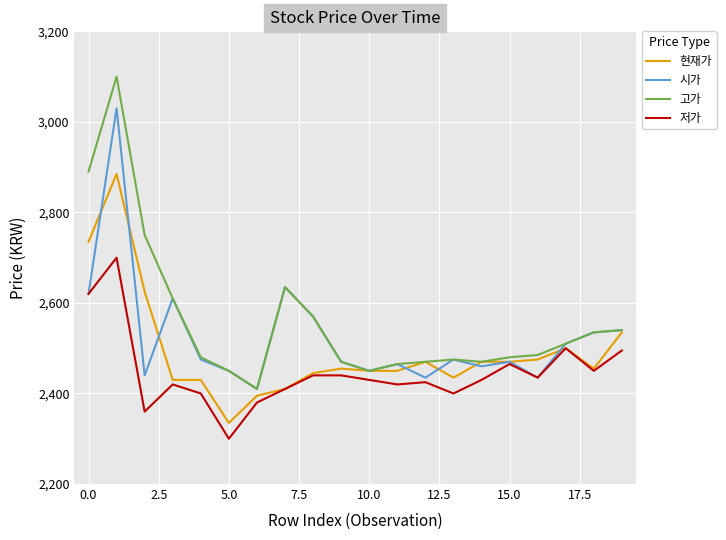

Rank the series by their average value, from lowest to highest.

저가, 현재가, 시가, 고가